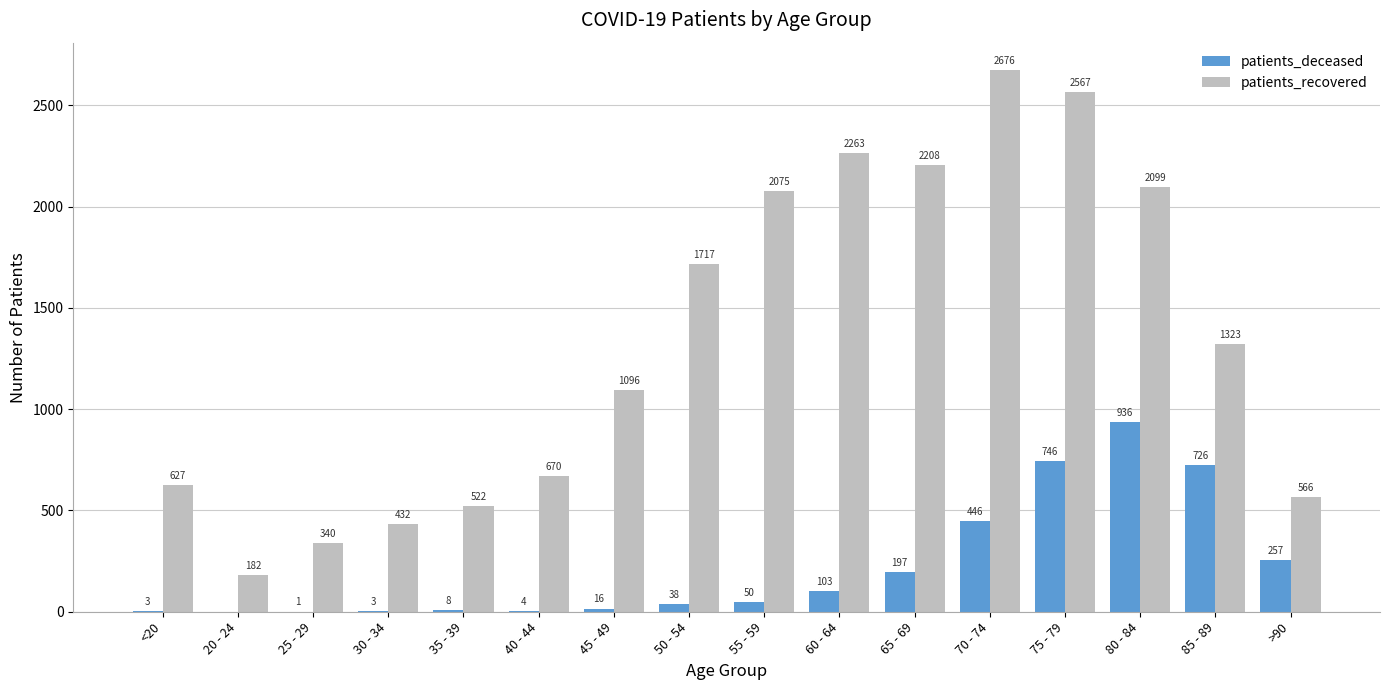

Where is patients_deceased nearest to the value 468?

70 - 74